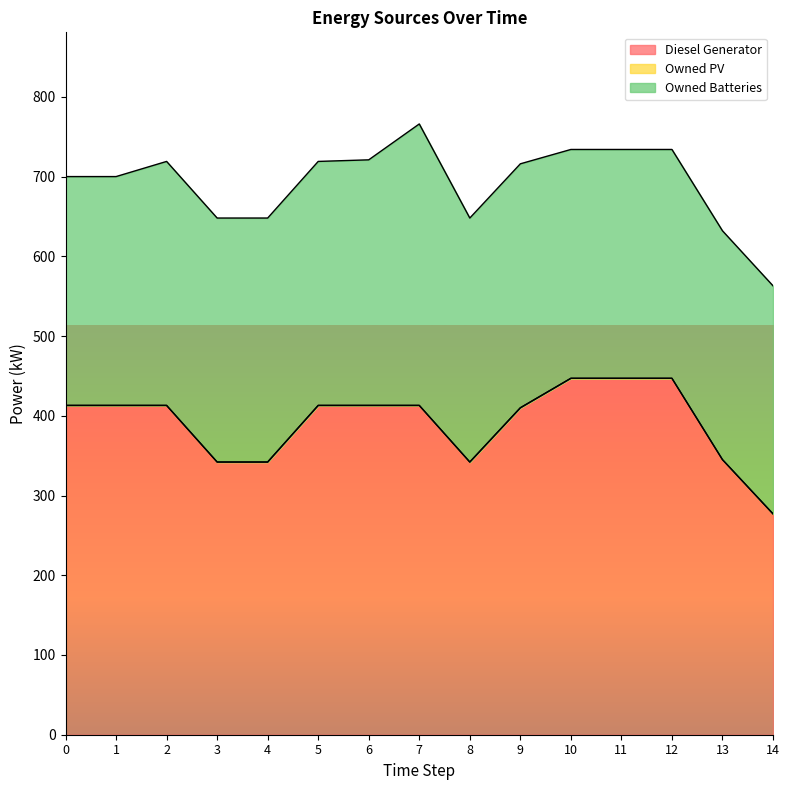

Does the chart display data point markers on the line(s)?

No